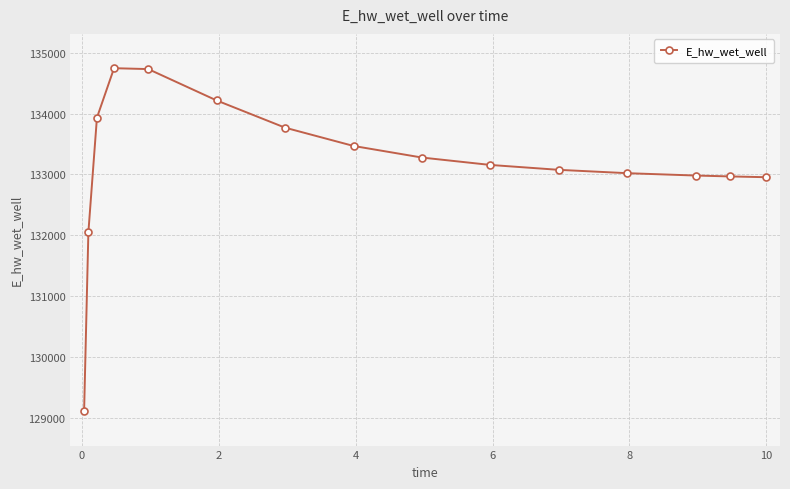

What is the greatest value displayed?

134743.7